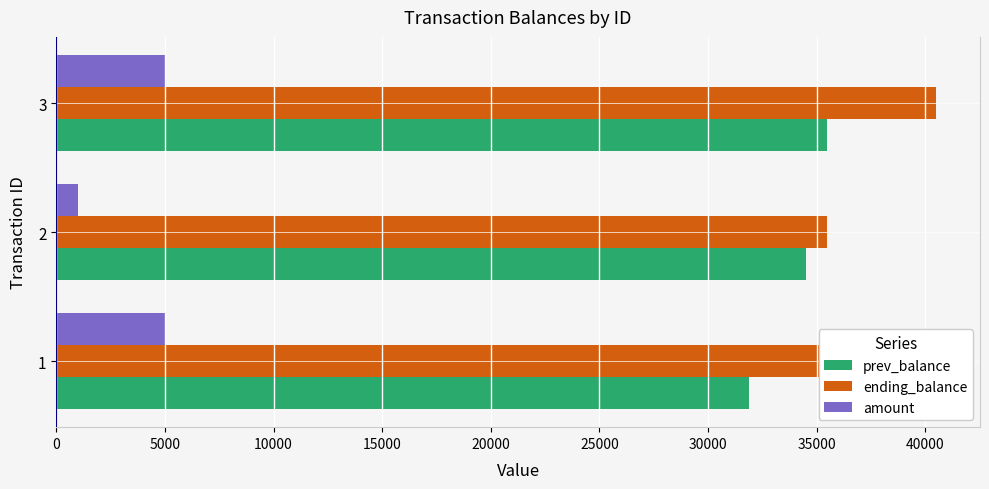

What is the sum of all prev_balance values?

101900